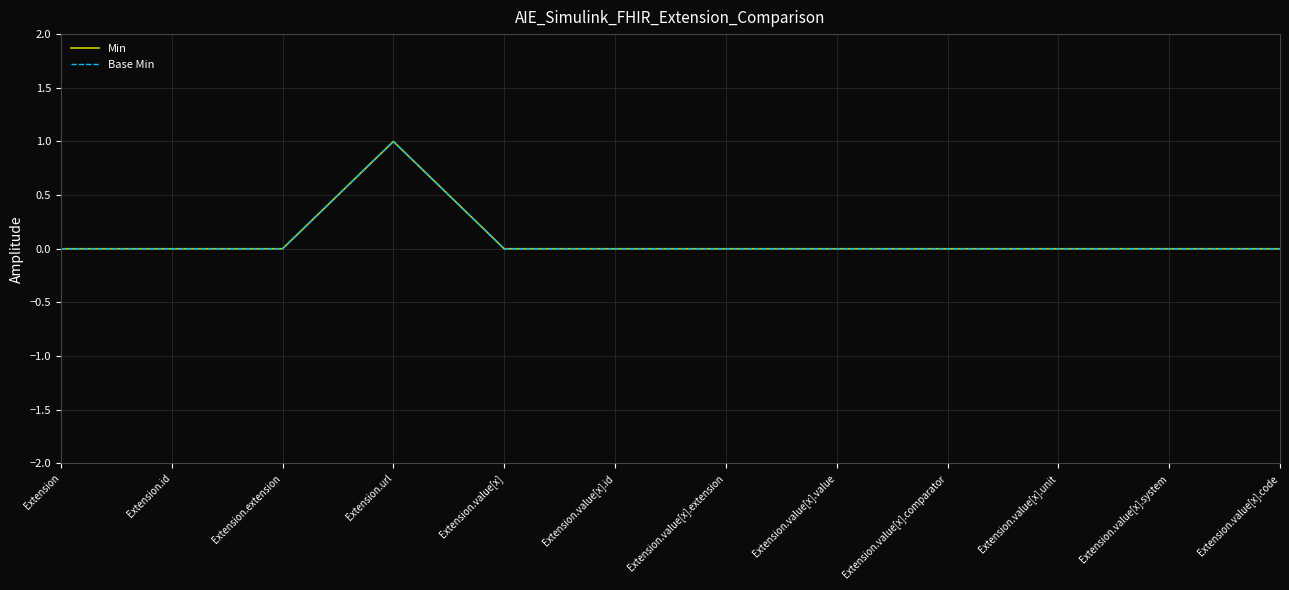

True or false: Min and Base Min intersect in this chart.

False